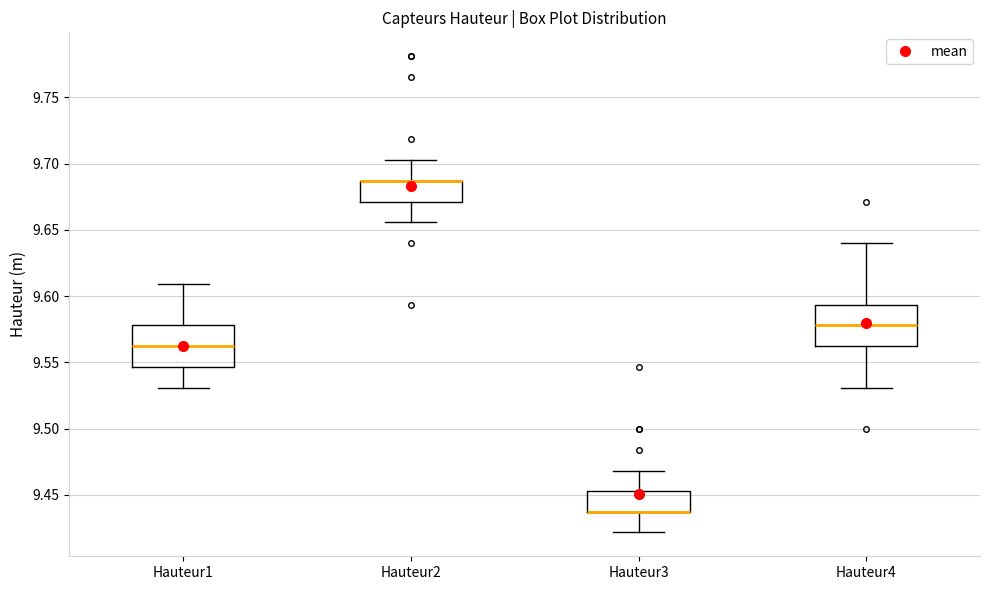

Where is the lower edge of the box for Hauteur1 on the y-axis? The values are not printed on the chart, so give them approximately, as read against the axis.

9.545